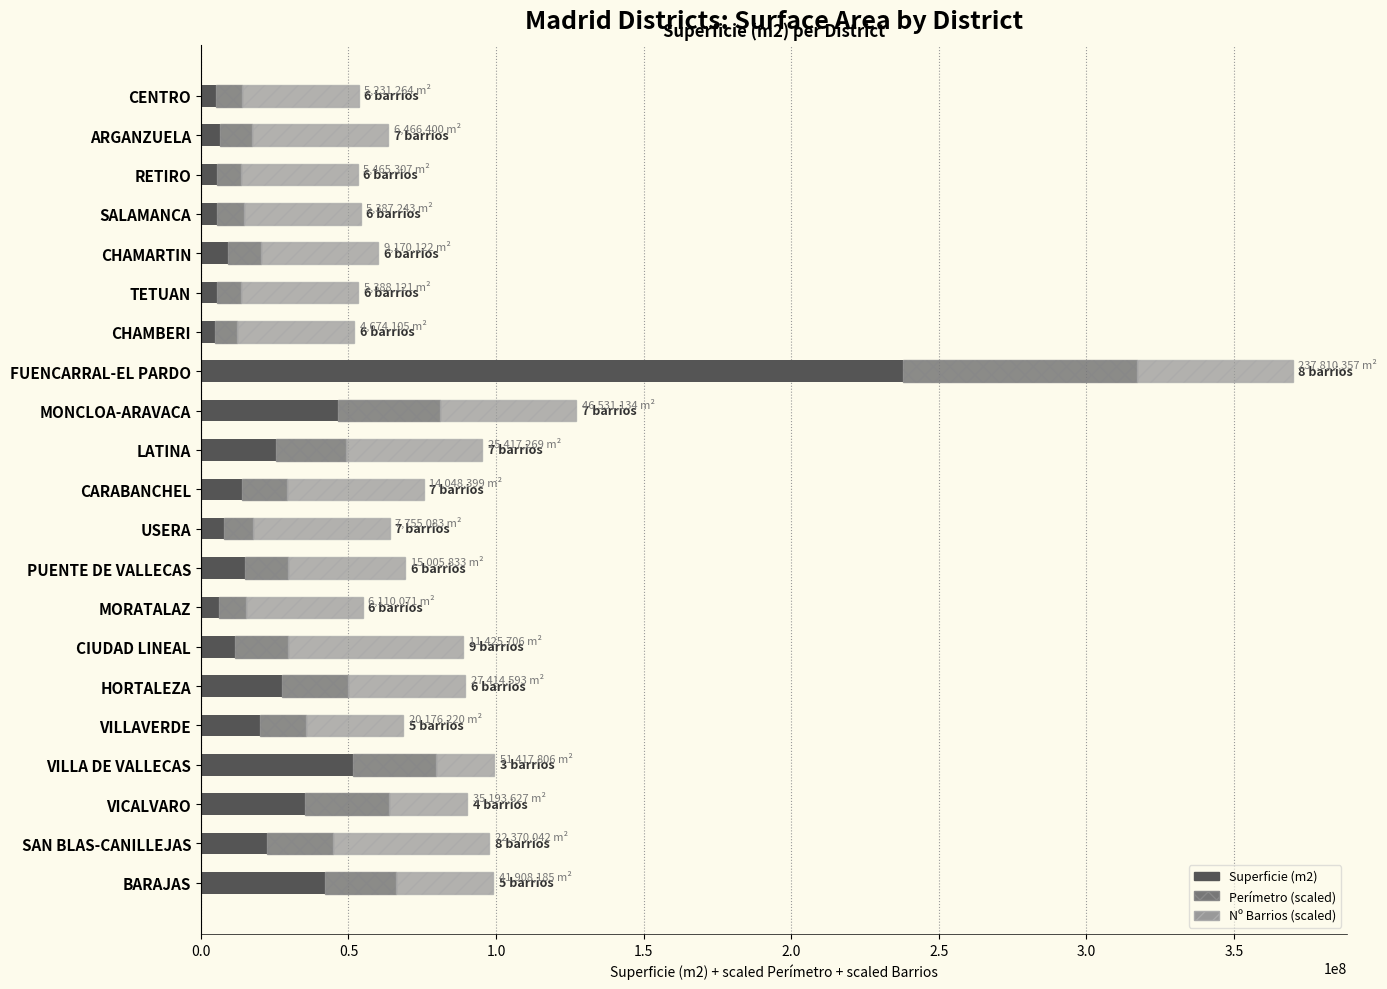

At which category is the sum across all series the highest?

FUENCARRAL-EL PARDO